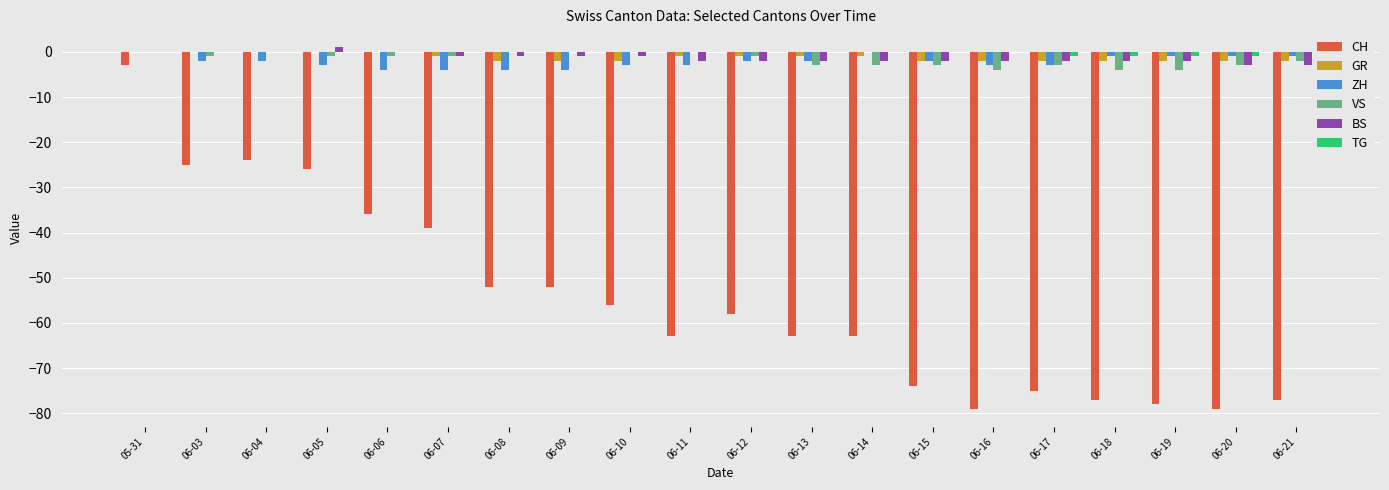

What are all the series names shown in the legend?

CH, GR, ZH, VS, BS, TG